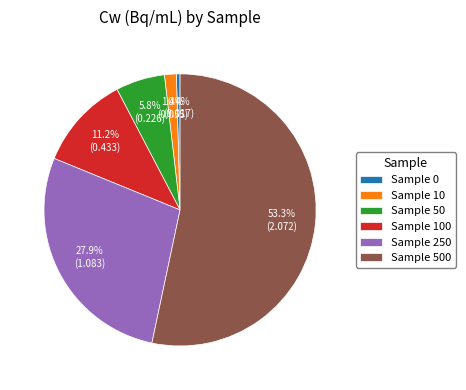

To the nearest percent, what is the average slice percentage?

17%